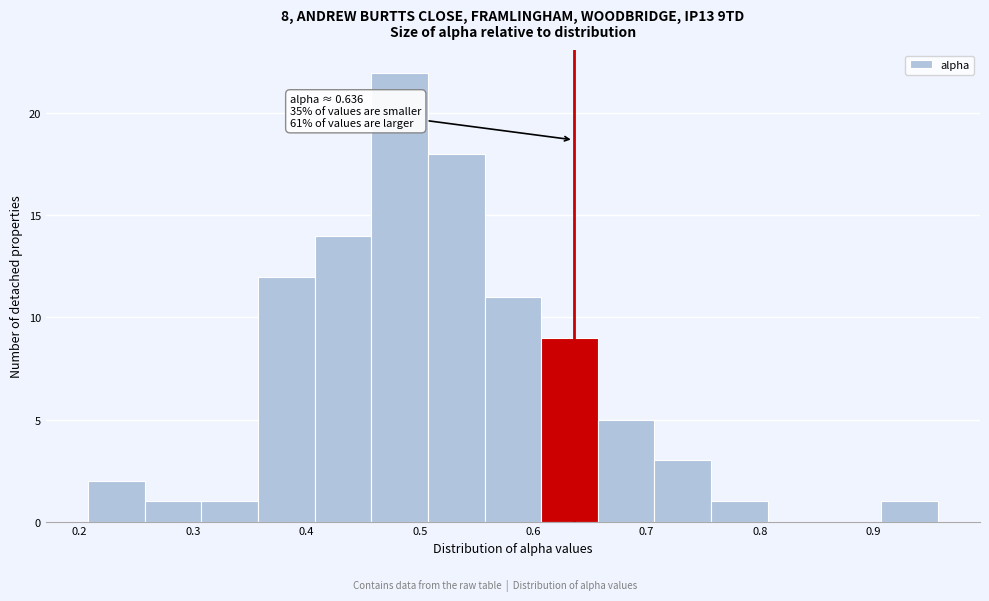

Over which range of the x-axis is the bar tallest?

0.46 to 0.51